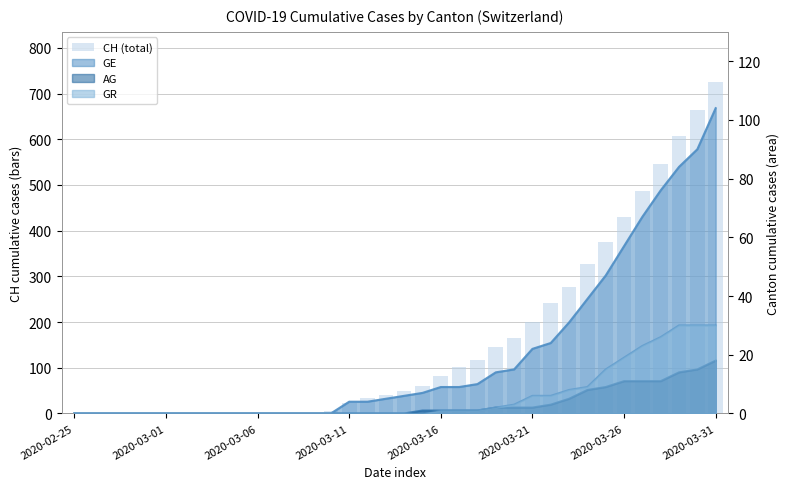

How many data points are less than 49?

18